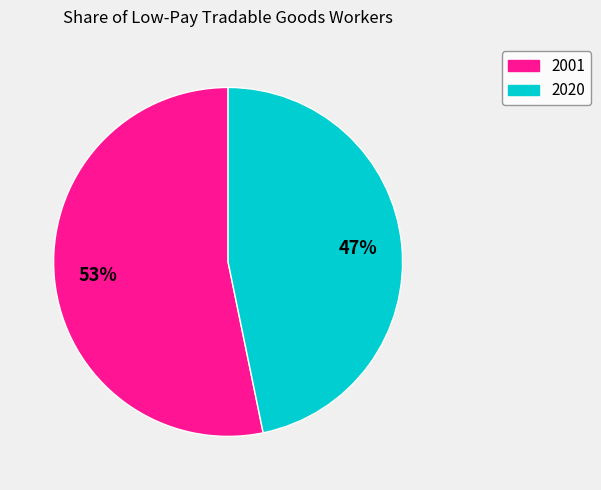

True or false: 2001 accounts for 53% of the total.

True